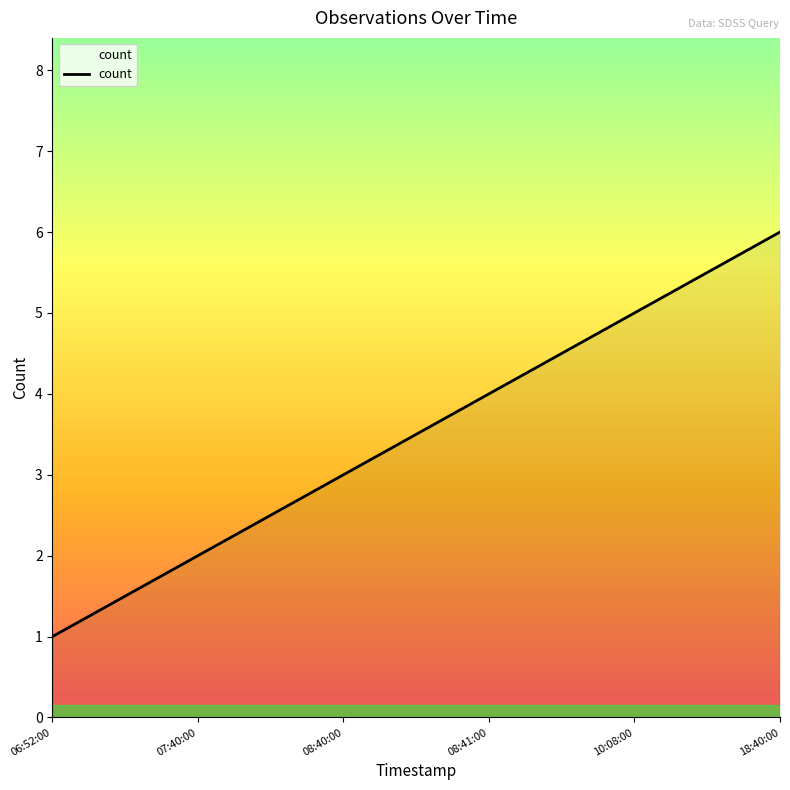

What is the greatest value displayed?

6